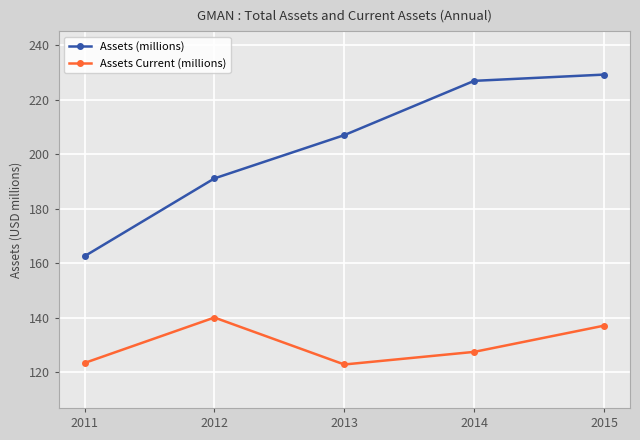

How many data points in Assets (millions) are above 206?

3